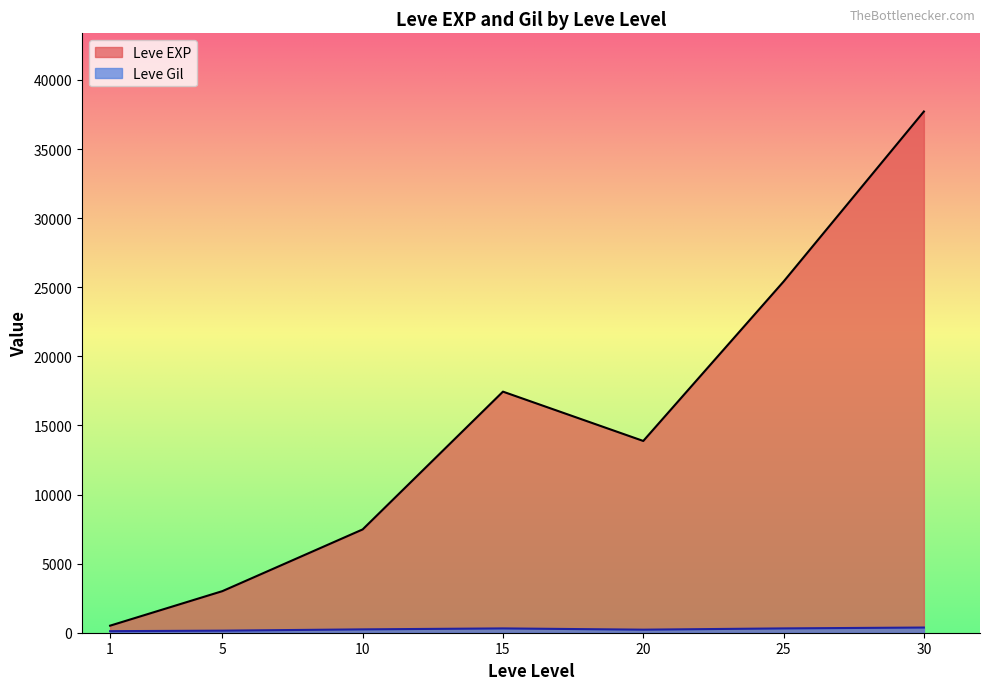

Where is Leve Gil nearest to the value 318?

25